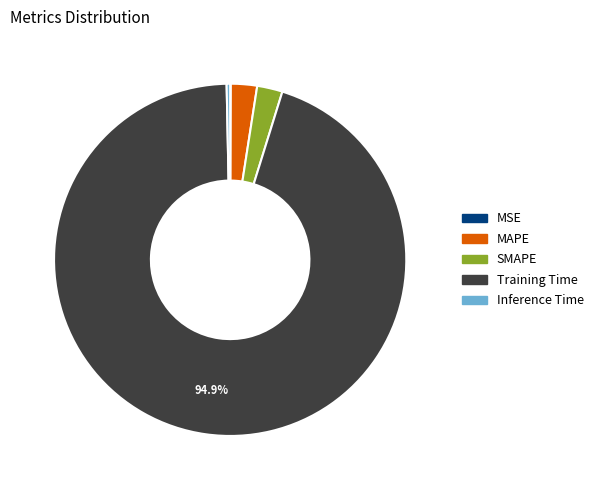

Which slice is the largest?

Training Time